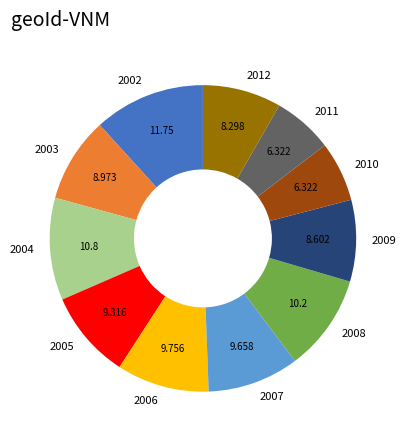

Combined, do 2012 and 2004 account for over 50%?

No